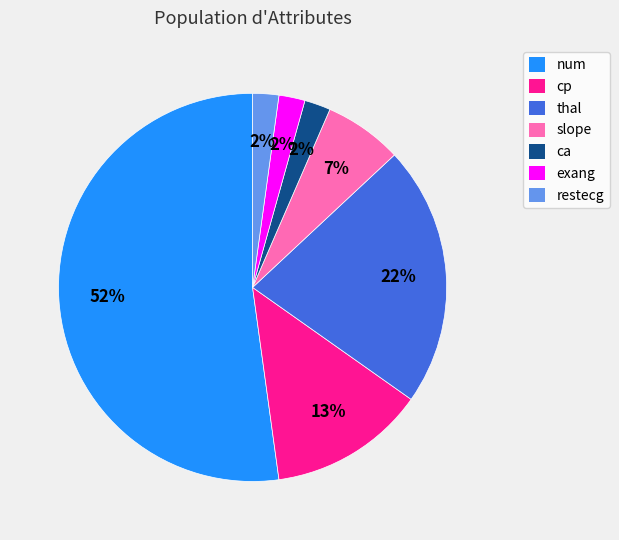

Count the number of slices in the pie.

7